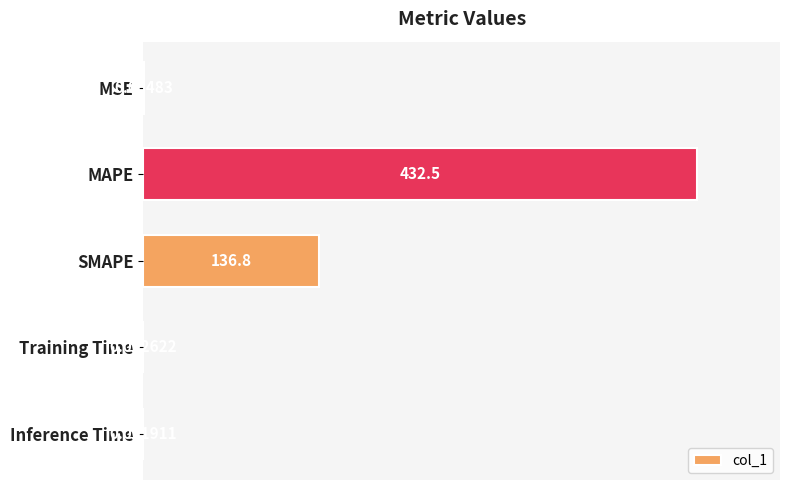

At which label is the value closest to 216?

SMAPE